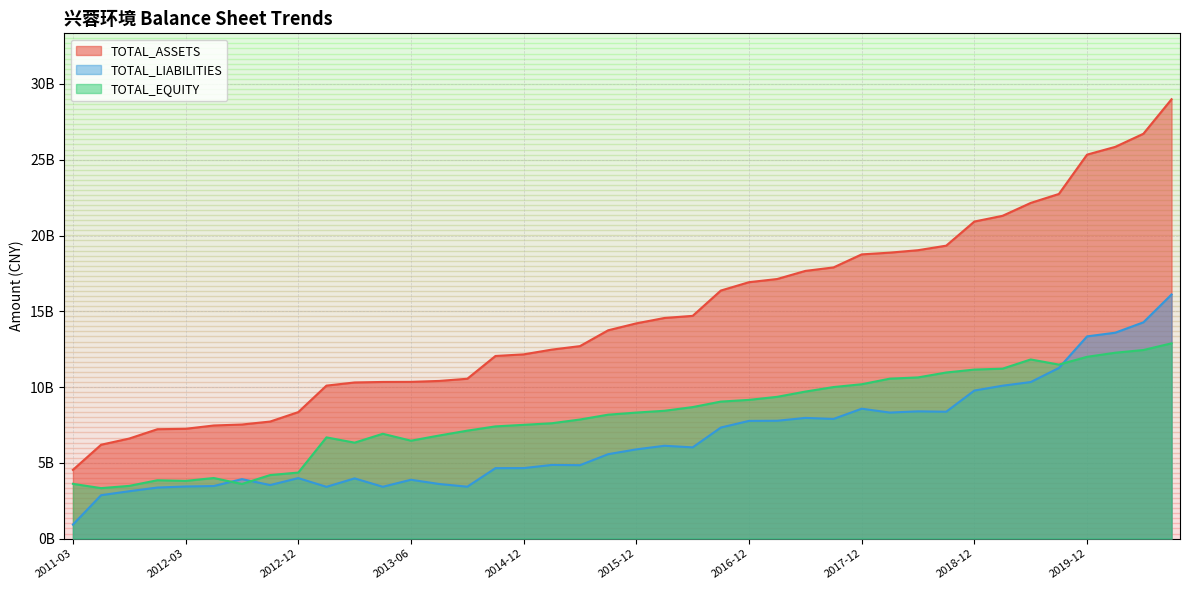

What is the maximum value shown in the chart?

28993195461.0